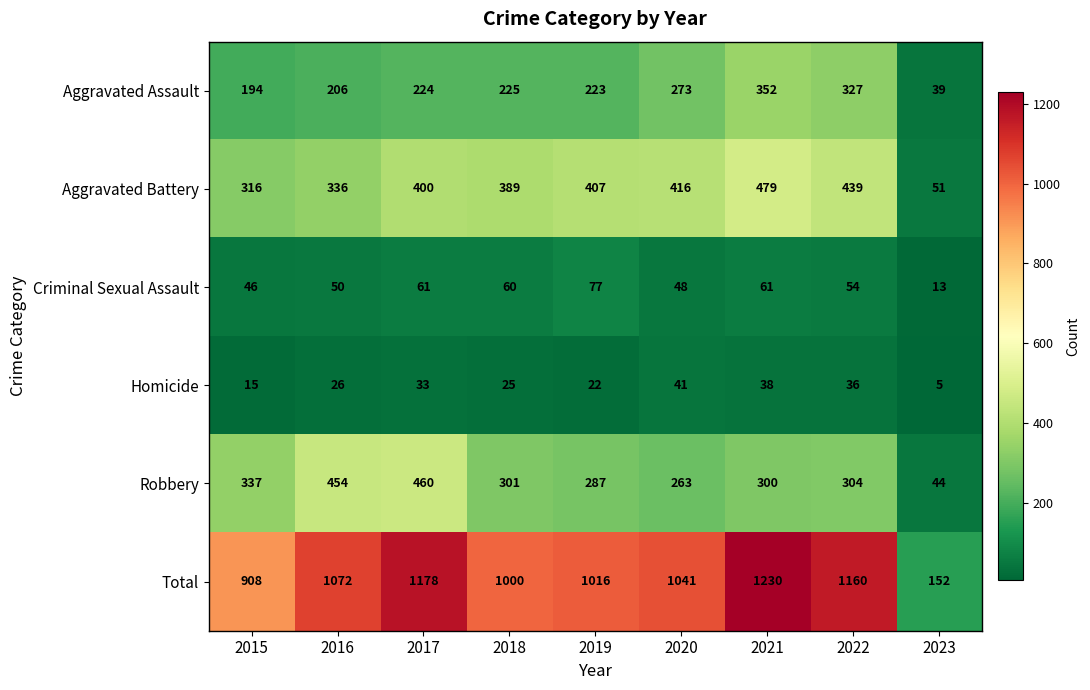

What is the difference between the second highest and second lowest values in the Robbery series?

191